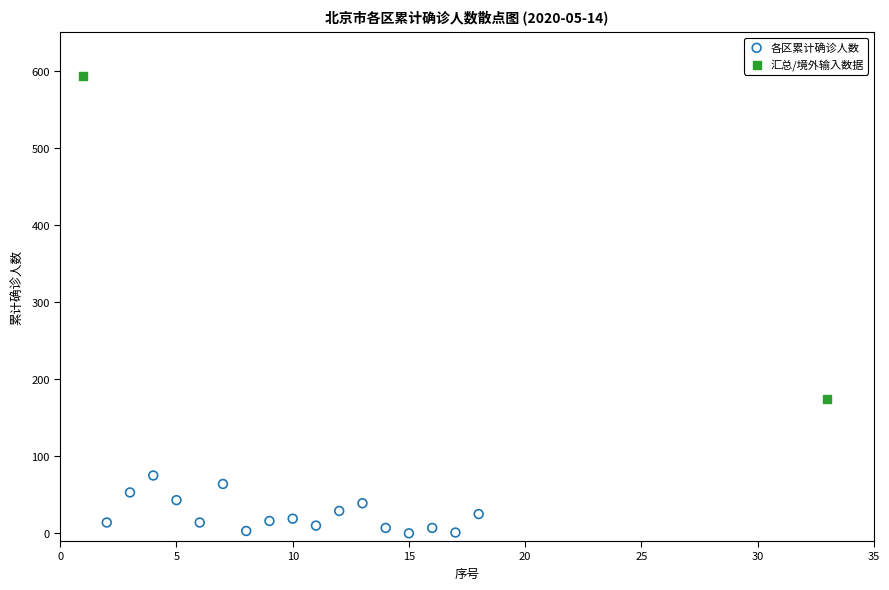

What are all the series names shown in the legend?

各区累计确诊人数, 汇总/境外输入数据